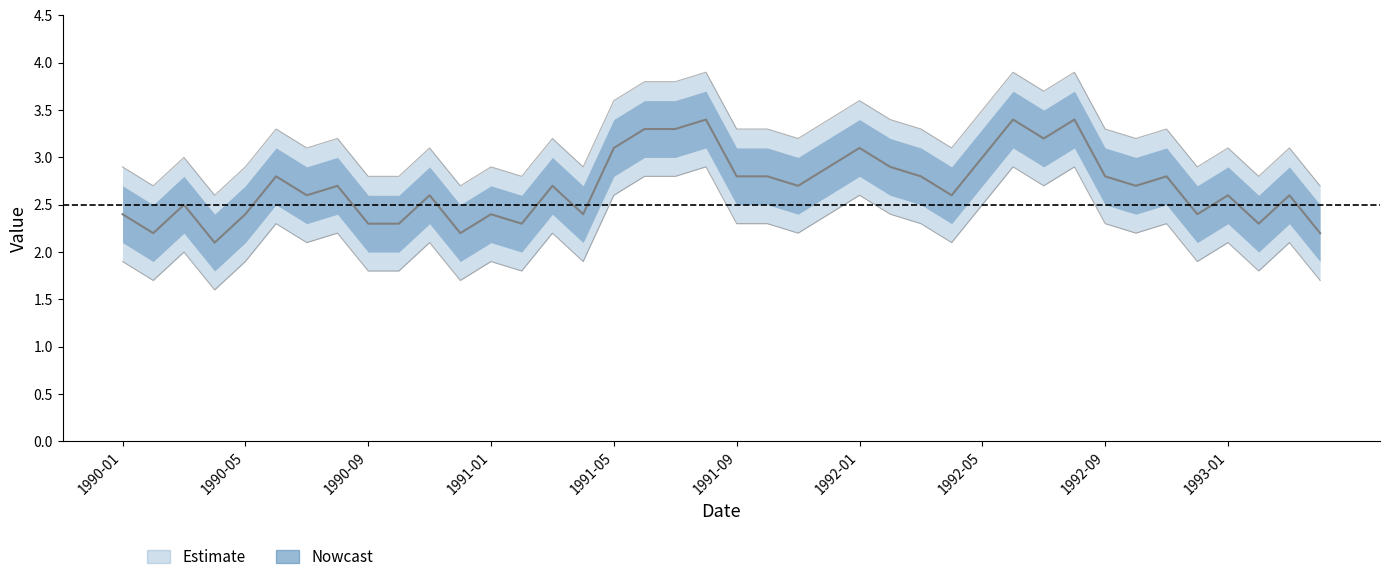

Reading left to right, transcribe all the data shown in this chart.

value: 2.4	2.2	2.5	2.1	2.4	2.8	2.6	2.7	2.3	2.3	2.6	2.2	2.4	2.3	2.7	2.4	3.1	3.3	3.3	3.4	2.8	2.8	2.7	2.9	3.1	2.9	2.8	2.6	3.0	3.4	3.2	3.4	2.8	2.7	2.8	2.4	2.6	2.3	2.6	2.2
upper: 2.9	2.7	3.0	2.6	2.9	3.3	3.1	3.2	2.8	2.8	3.1	2.7	2.9	2.8	3.2	2.9	3.6	3.8	3.8	3.9	3.3	3.3	3.2	3.4	3.6	3.4	3.3	3.1	3.5	3.9	3.7	3.9	3.3	3.2	3.3	2.9	3.1	2.8	3.1	2.7
lower: 1.9	1.7	2.0	1.6	1.9	2.3	2.1	2.2	1.8	1.8	2.1	1.7	1.9	1.8	2.2	1.9	2.6	2.8	2.8	2.9	2.3	2.3	2.2	2.4	2.6	2.4	2.3	2.1	2.5	2.9	2.7	2.9	2.3	2.2	2.3	1.9	2.1	1.8	2.1	1.7